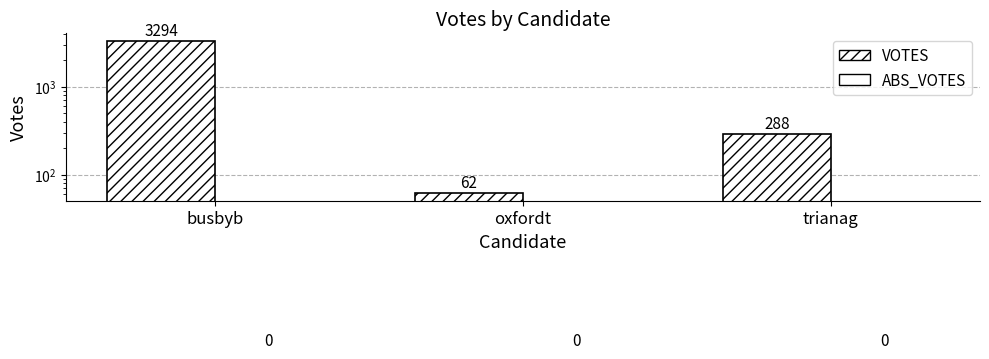

What is the label of the 3rd bar from the right?

busbyb